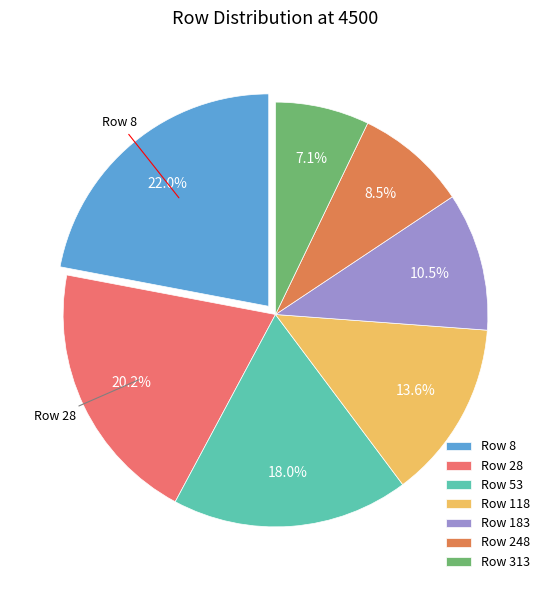

Is there a majority slice in this chart?

No